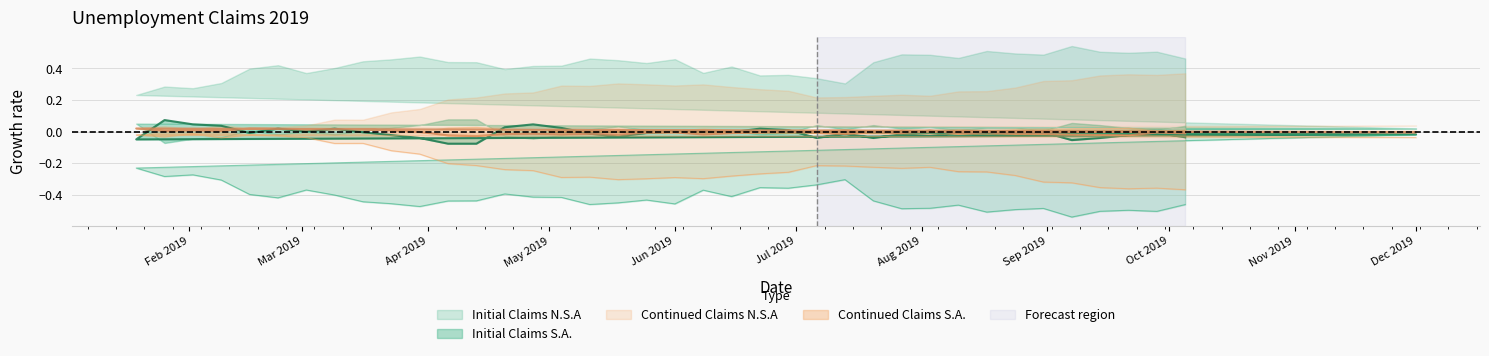

True or false: Initial Claims S.A has more than 2 interior local peaks.

True